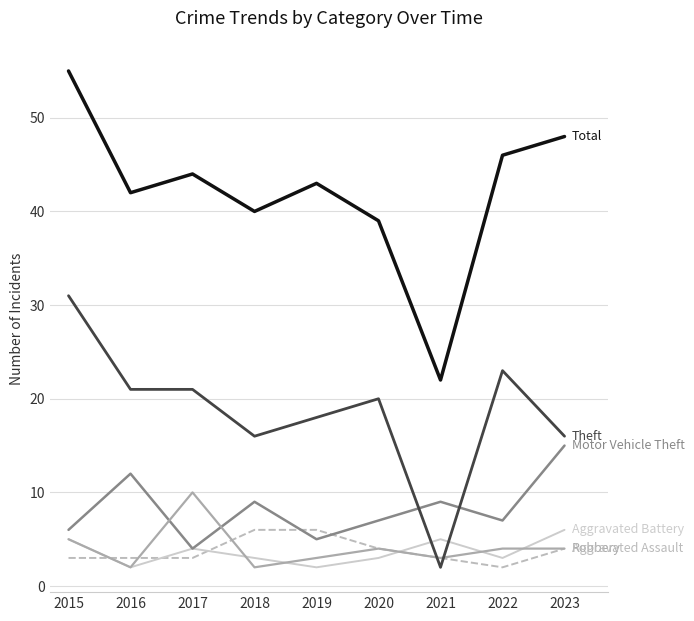

What is the maximum value shown in the chart?

55